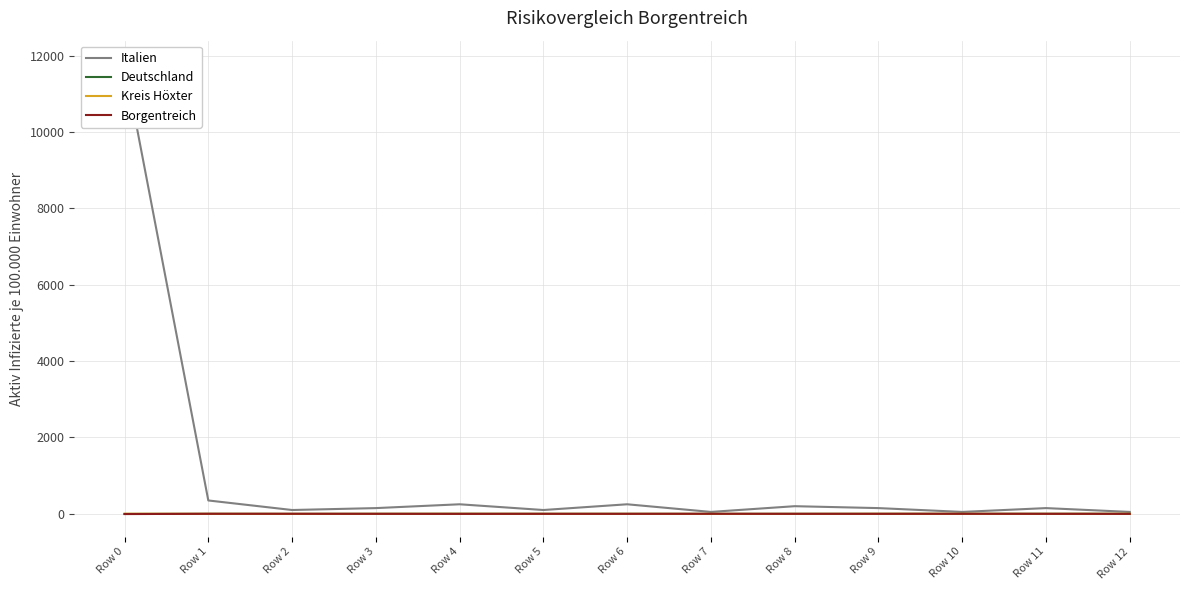

What is the smallest value displayed?

-6